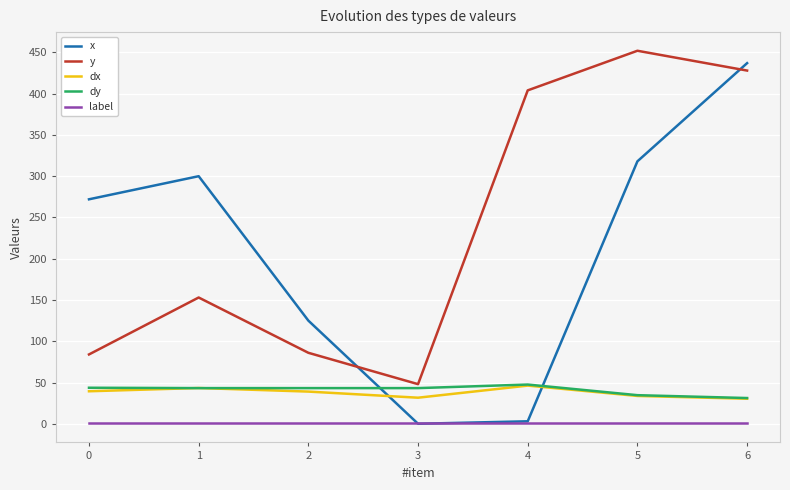

At which category is the sum across all series the highest?

6